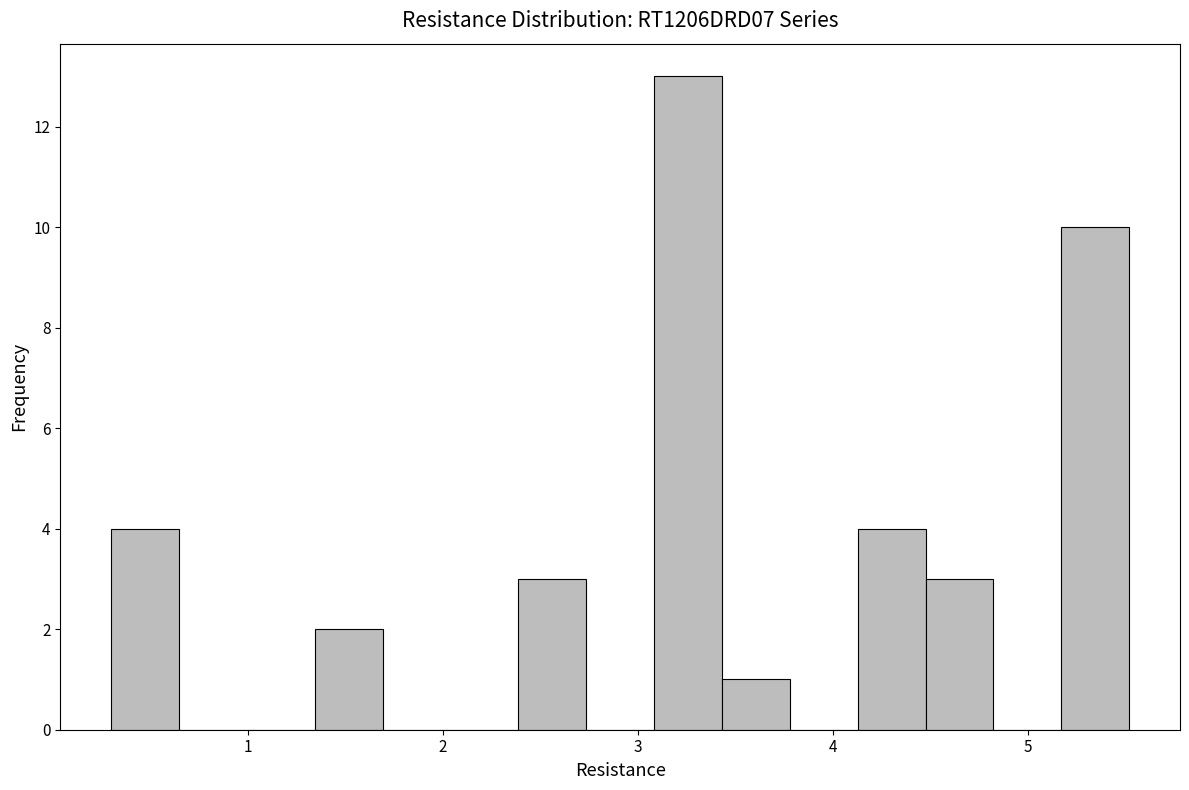

Read against the x-axis, roughly where is the centre of the tallest bar?

3.3